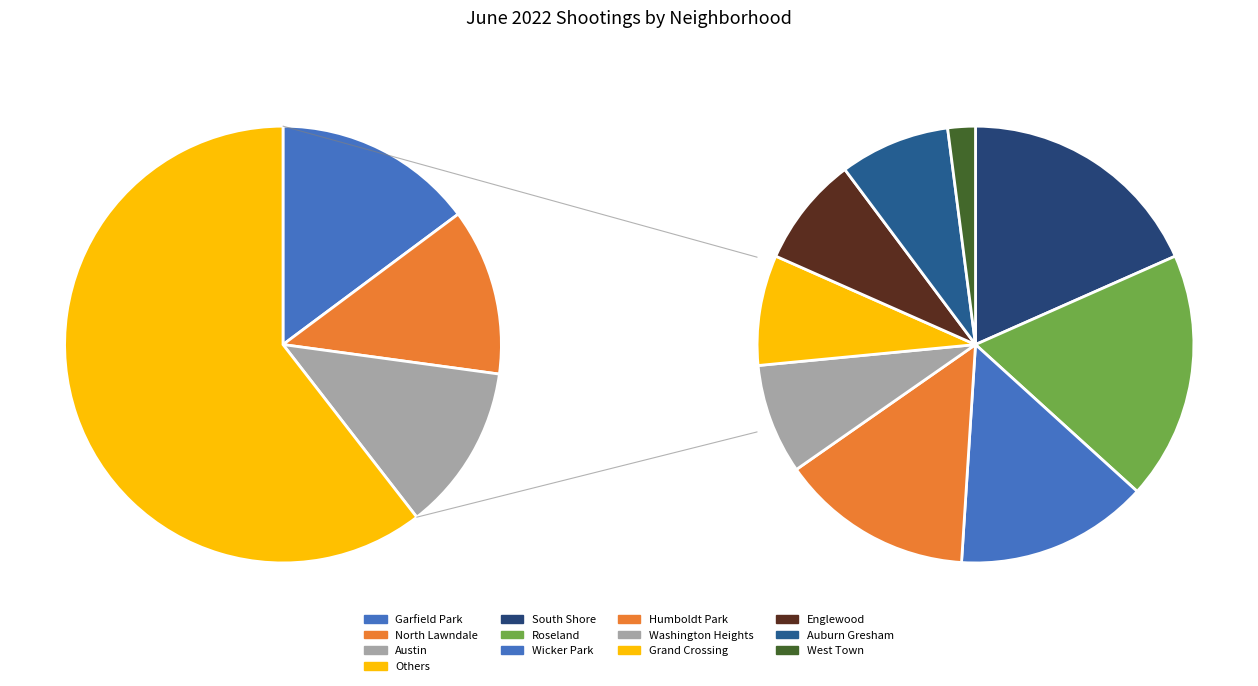

Is it true that Garfield Park is 27% of the pie?

False